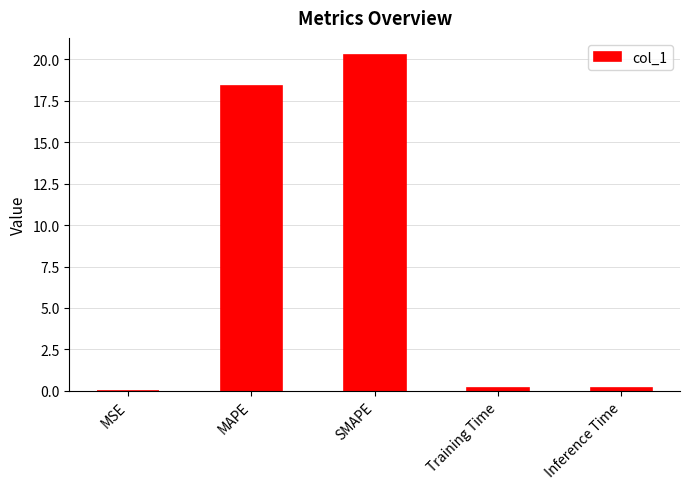

What is the sum of all values?

39.1